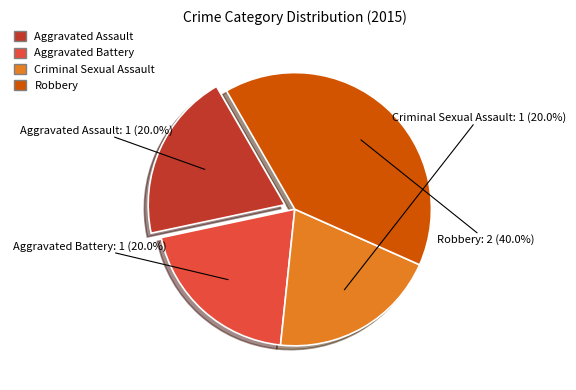

What is the largest slice in the pie chart?

Robbery